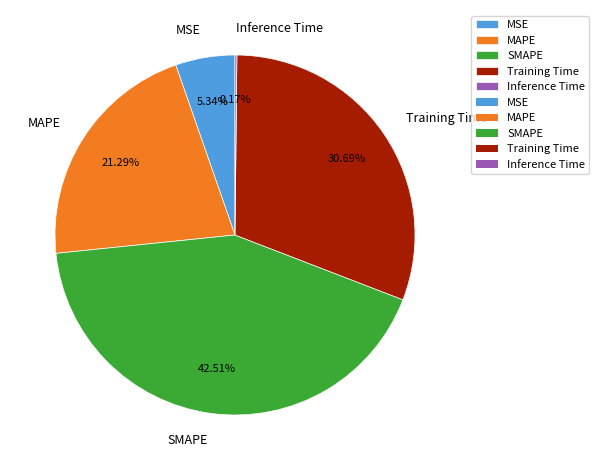

Which has a higher value, MAPE or MSE?

MAPE